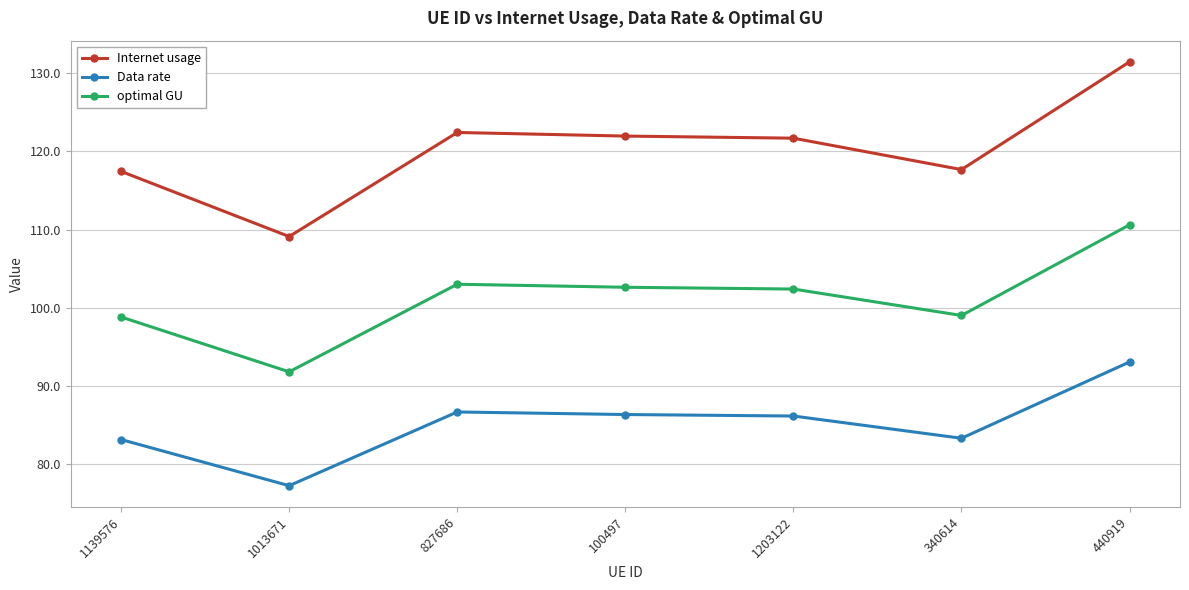

How many lines are shown in the chart?

3